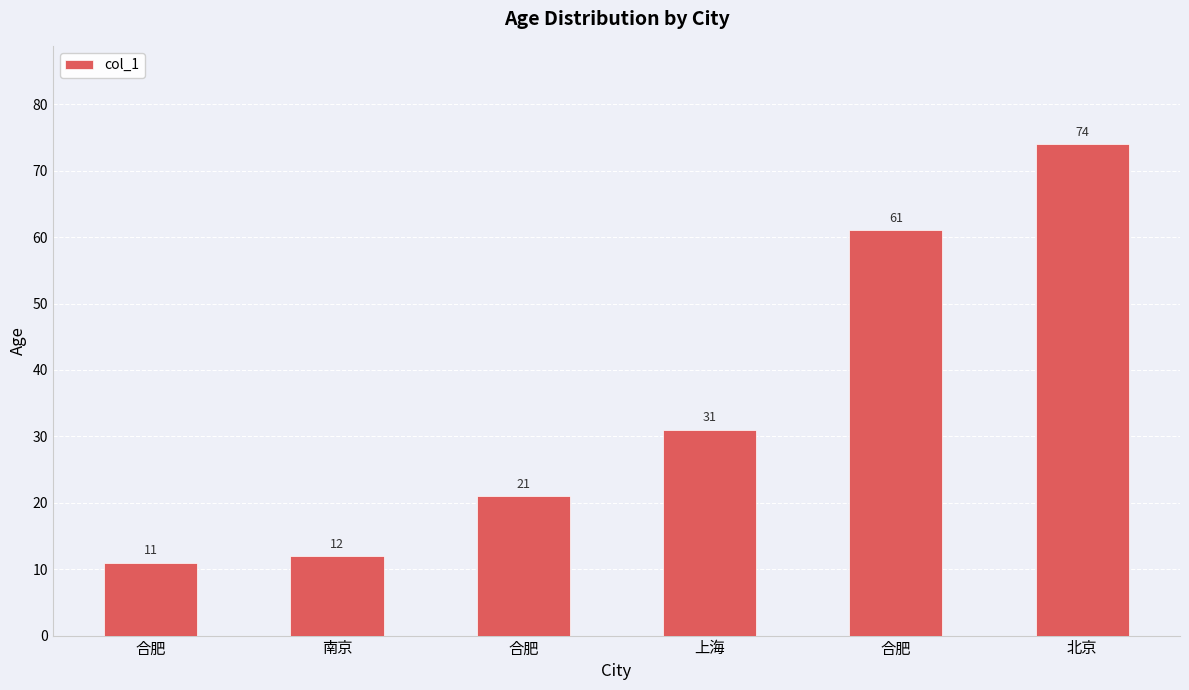

Approximately how many times larger is the value at 上海 compared to 南京?

2.6